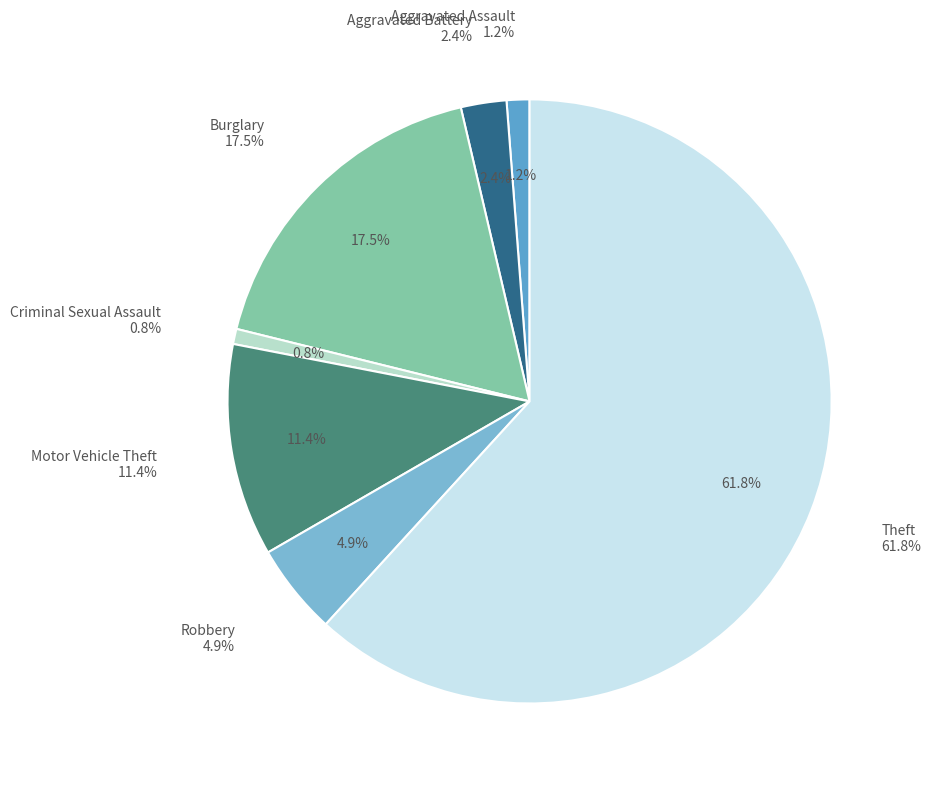

What is the ratio of the value at Burglary to the value at Criminal Sexual Assault?

21.5